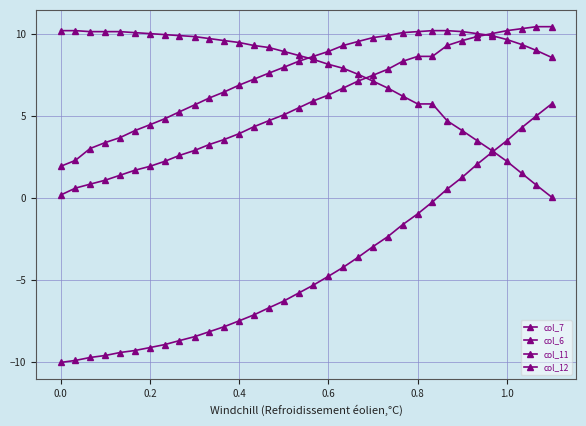

How many values in the col_12 series exceed -5?

16